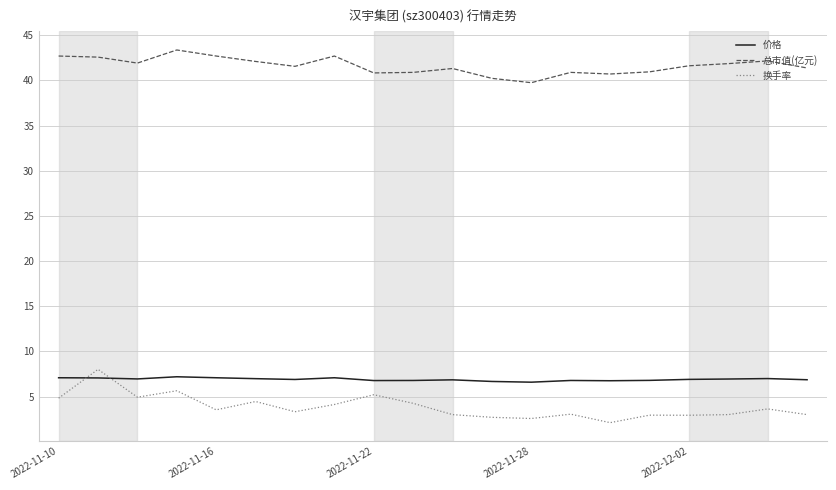

What are all the series names shown in the legend?

价格, 总市值(亿元), 换手率